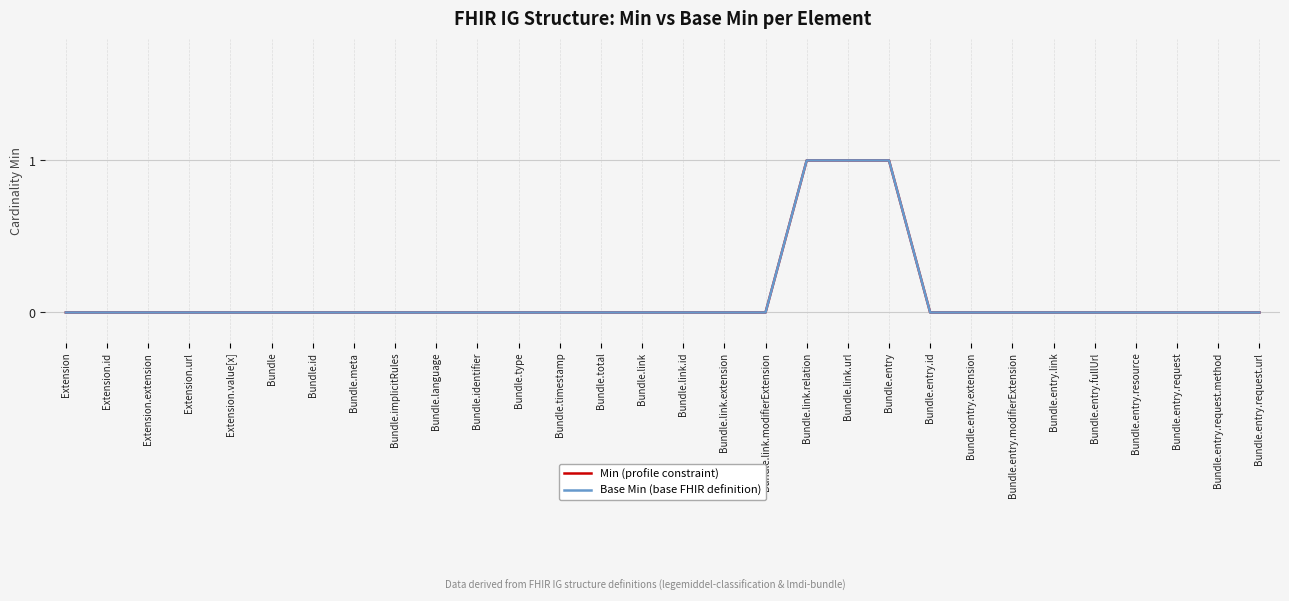

What is the label of the 21st point from the right?

Bundle.language